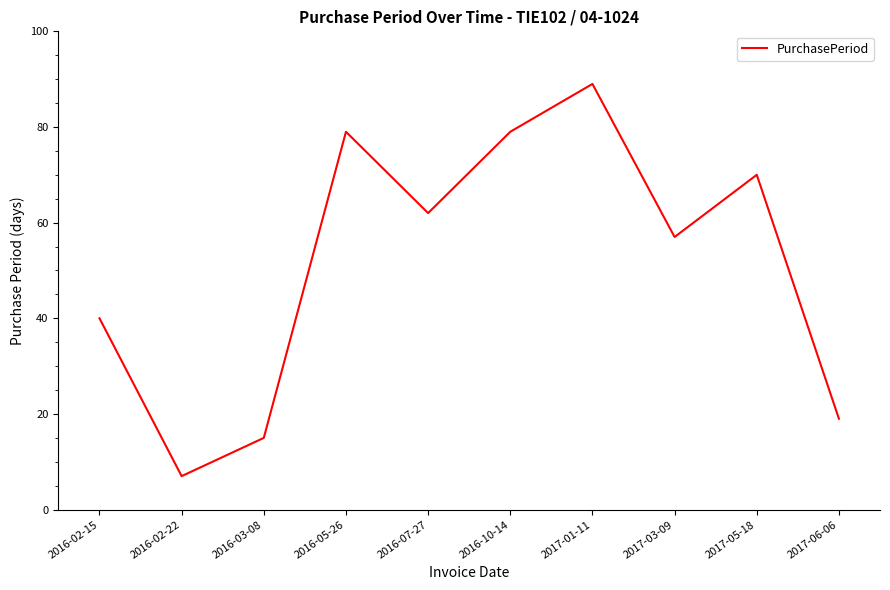

Reading right to left, extract all data points from this chart.

2017-06-06=19	2017-05-18=70	2017-03-09=57	2017-01-11=89	2016-10-14=79	2016-07-27=62	2016-05-26=79	2016-03-08=15	2016-02-22=7	2016-02-15=40